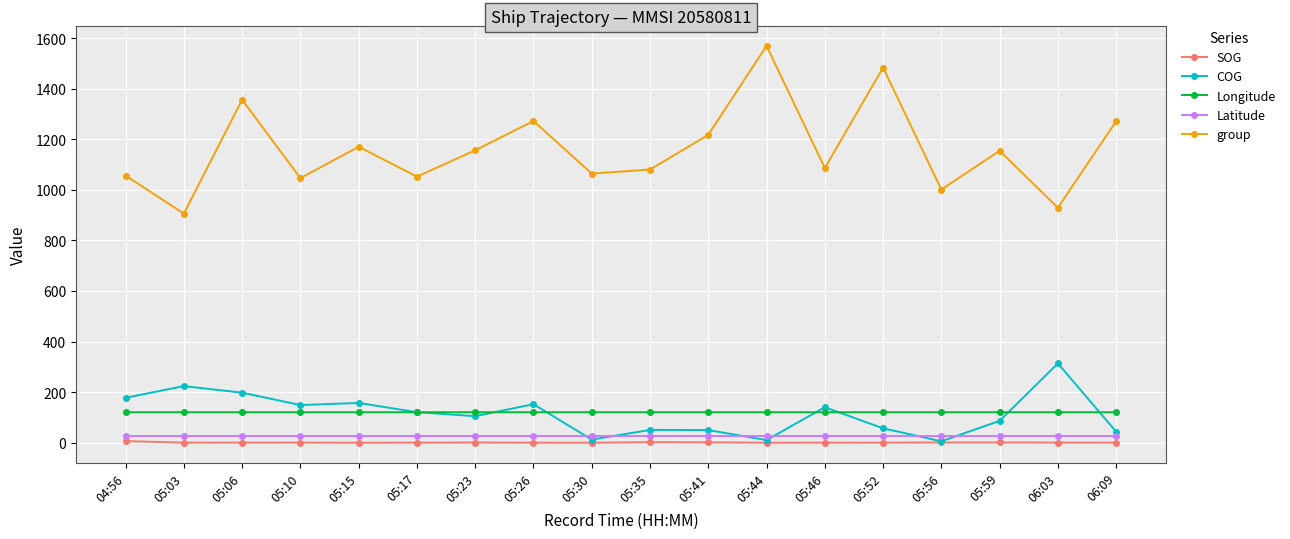

What is the label of the 1st point from the right?

06:09